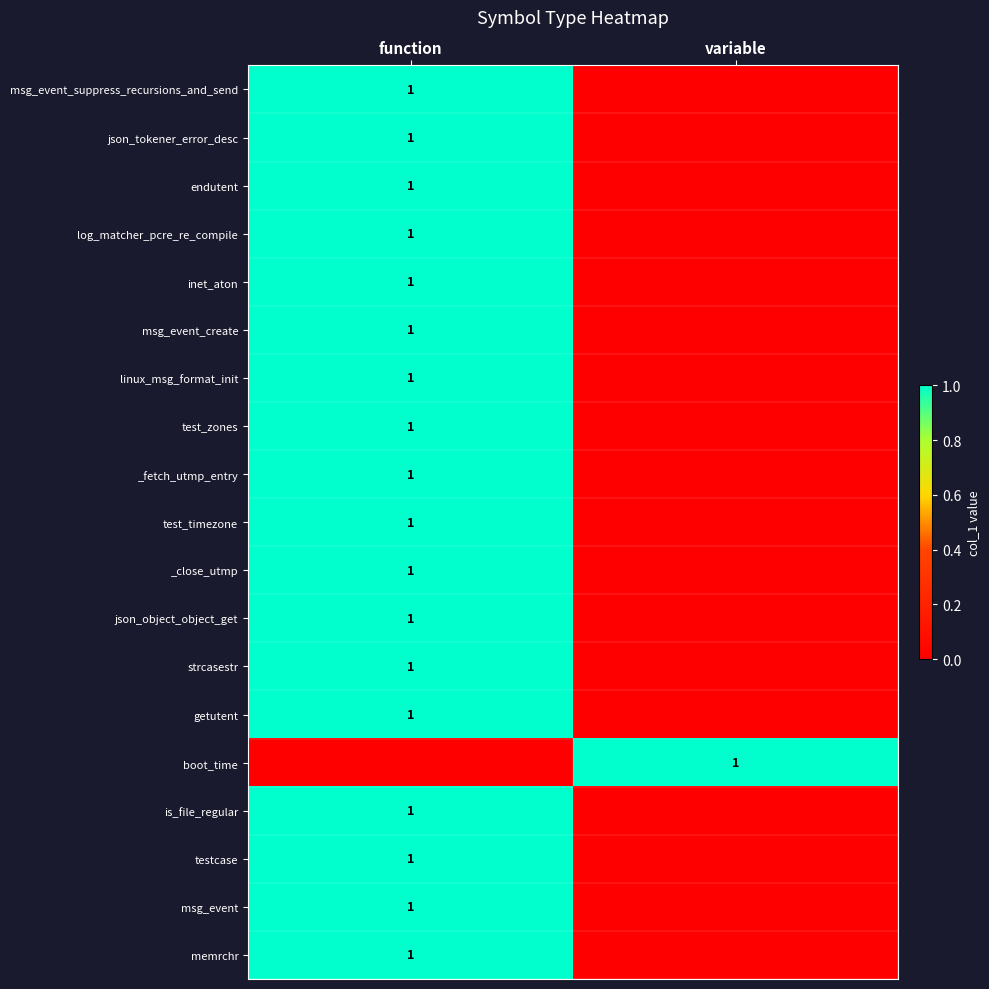

What is the greatest value displayed?

1